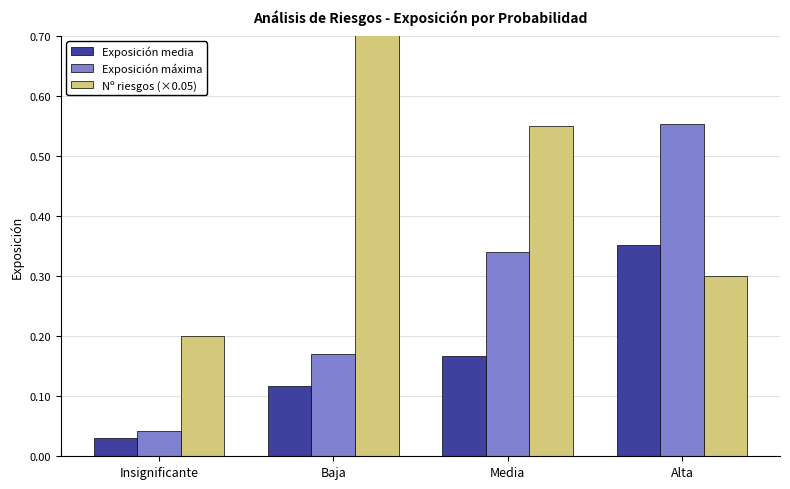

Rank the series at Alta from lowest to highest value.

Nº riesgos (×0.05), Exposición media, Exposición máxima